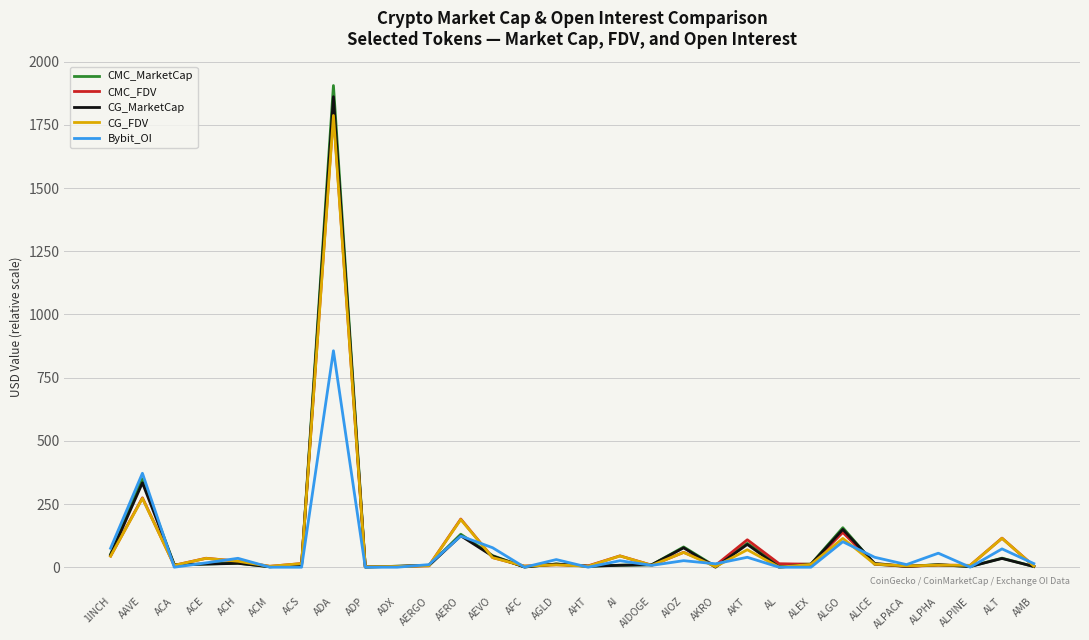

How many interior local peaks does the Bybit_OI series have?

11